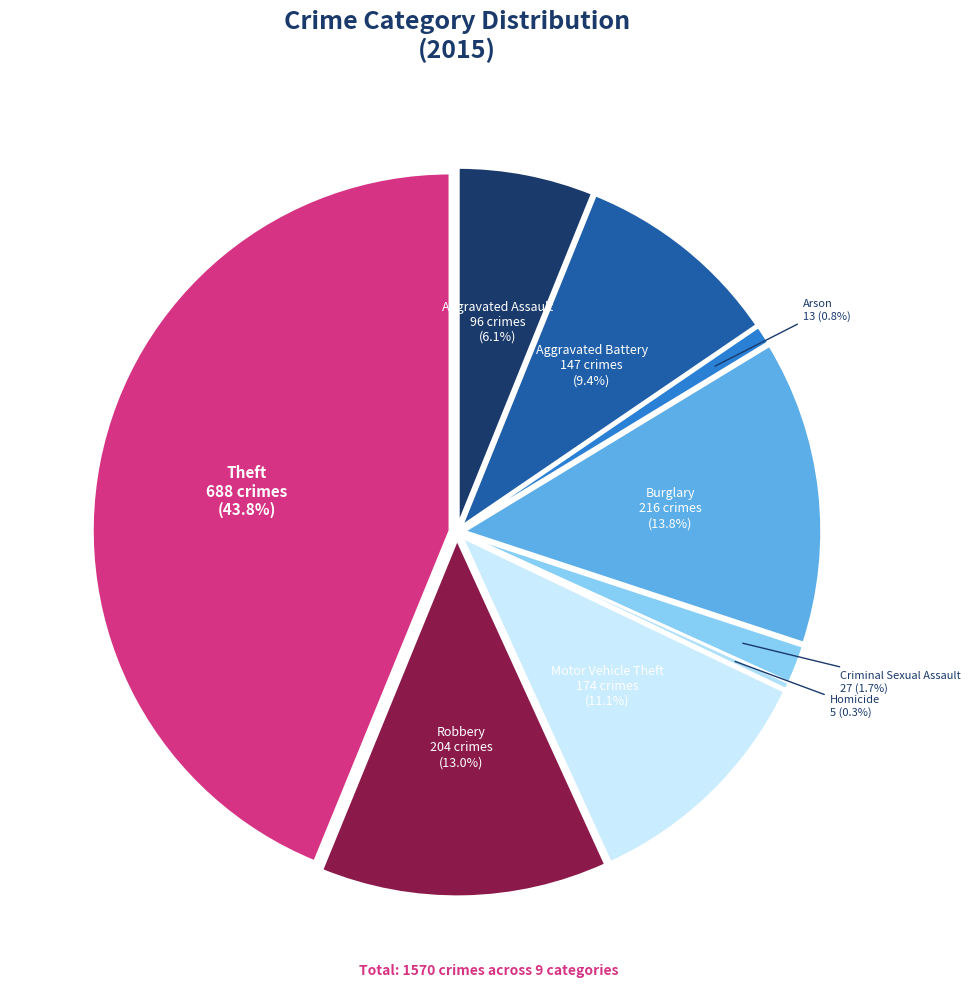

Combined, do Arson and Aggravated Assault account for over 50%?

No